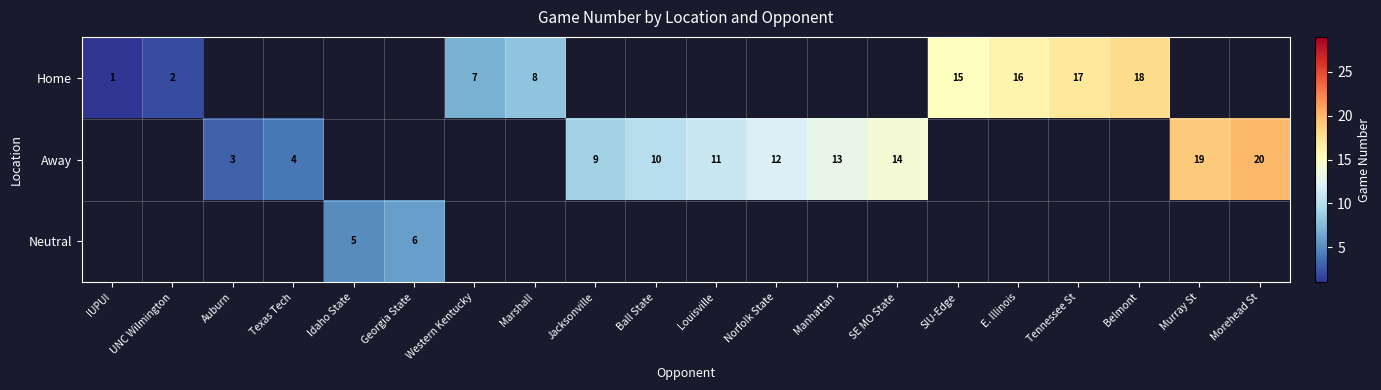

True or false: Home has a value of 15 at SIU-Edge.

True